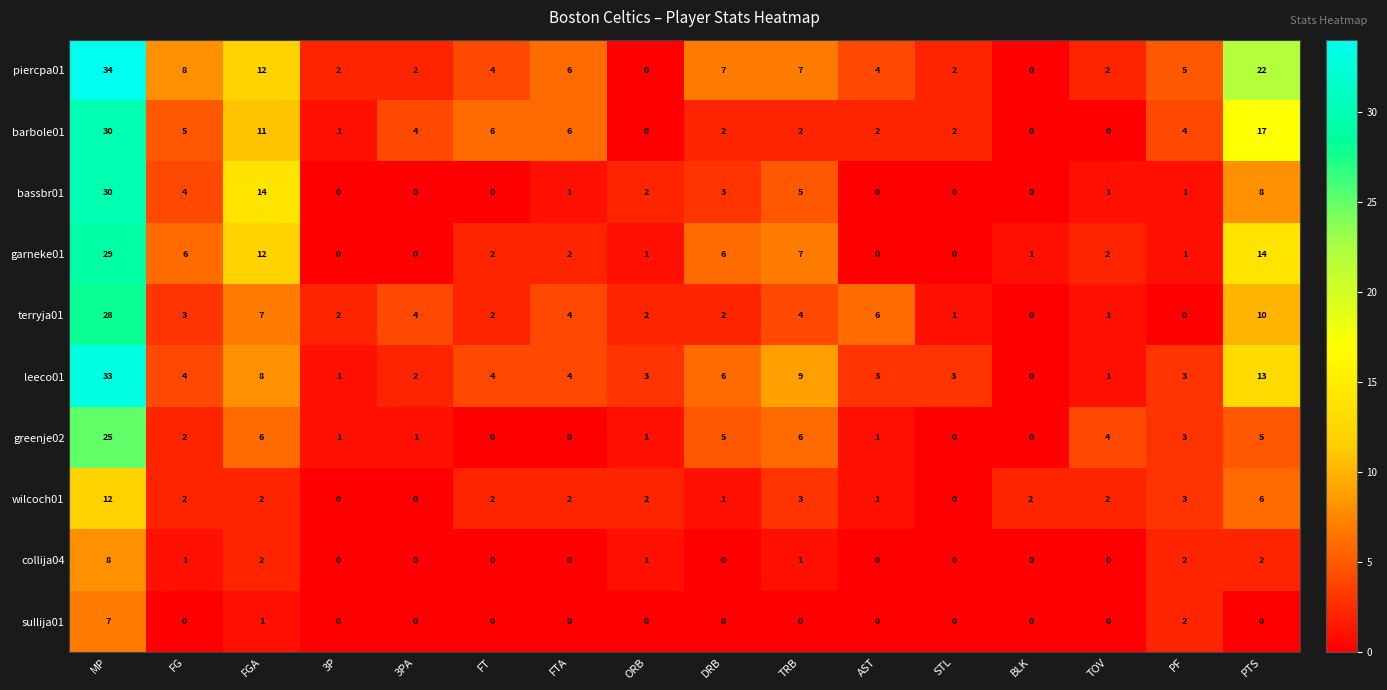

How many distinct data groups are displayed?

10